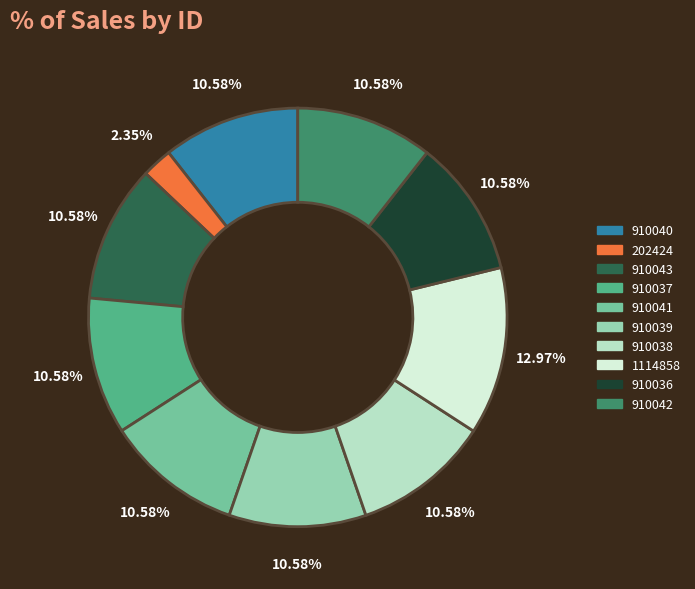

Does 910039 account for over 50% of the chart?

No